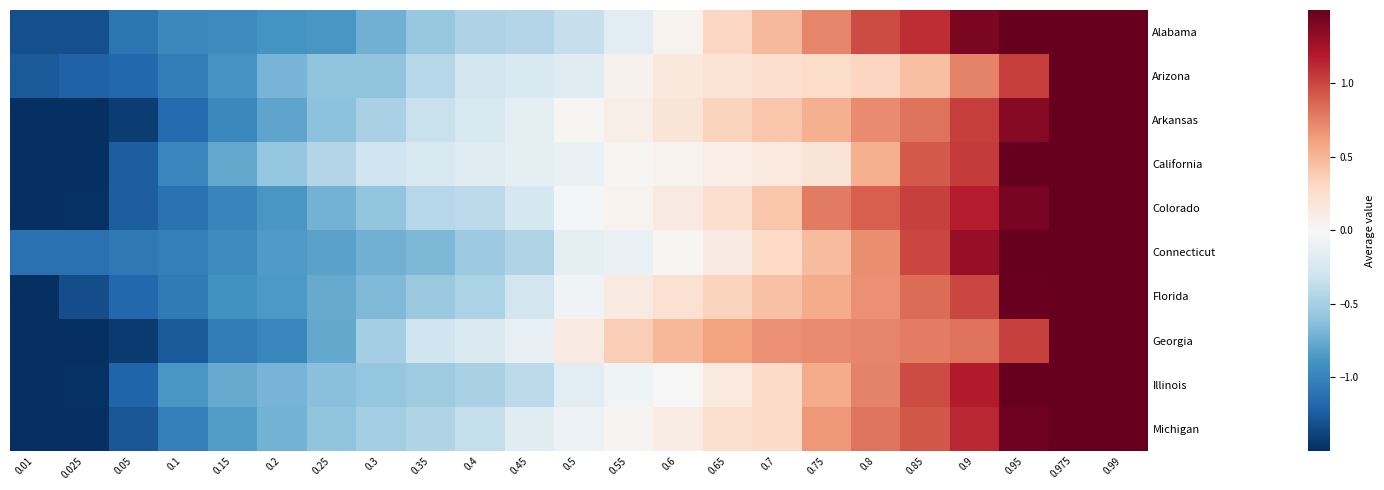

Rank the series by their maximum value, from lowest to highest.

Alabama, Georgia, Colorado, Arizona, Arkansas, California, Connecticut, Florida, Illinois, Michigan